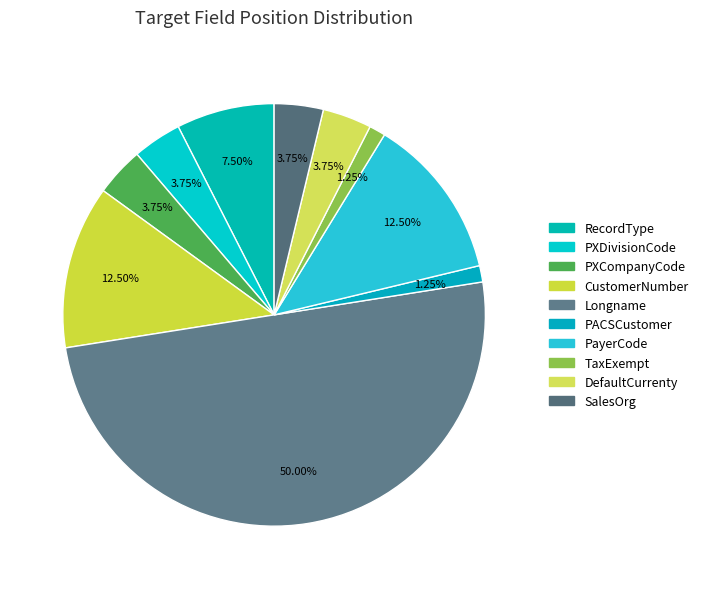

Count the number of slices in the pie.

10